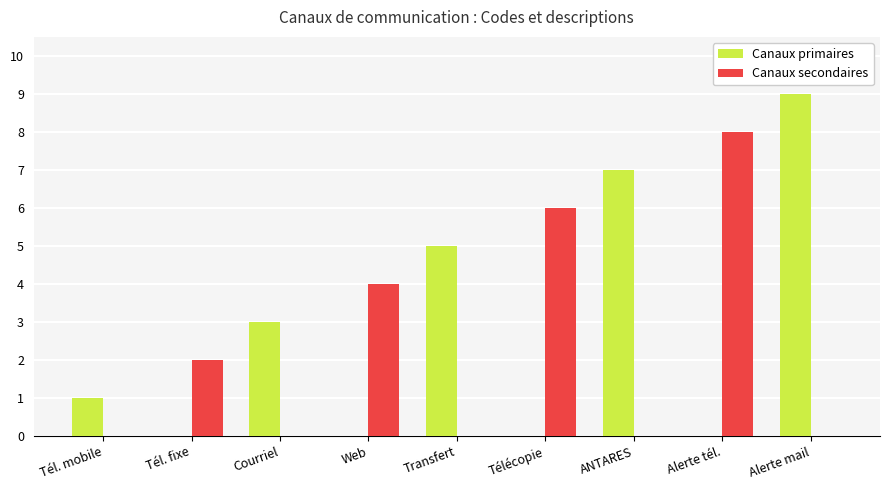

Count the number of categories in the chart.

9